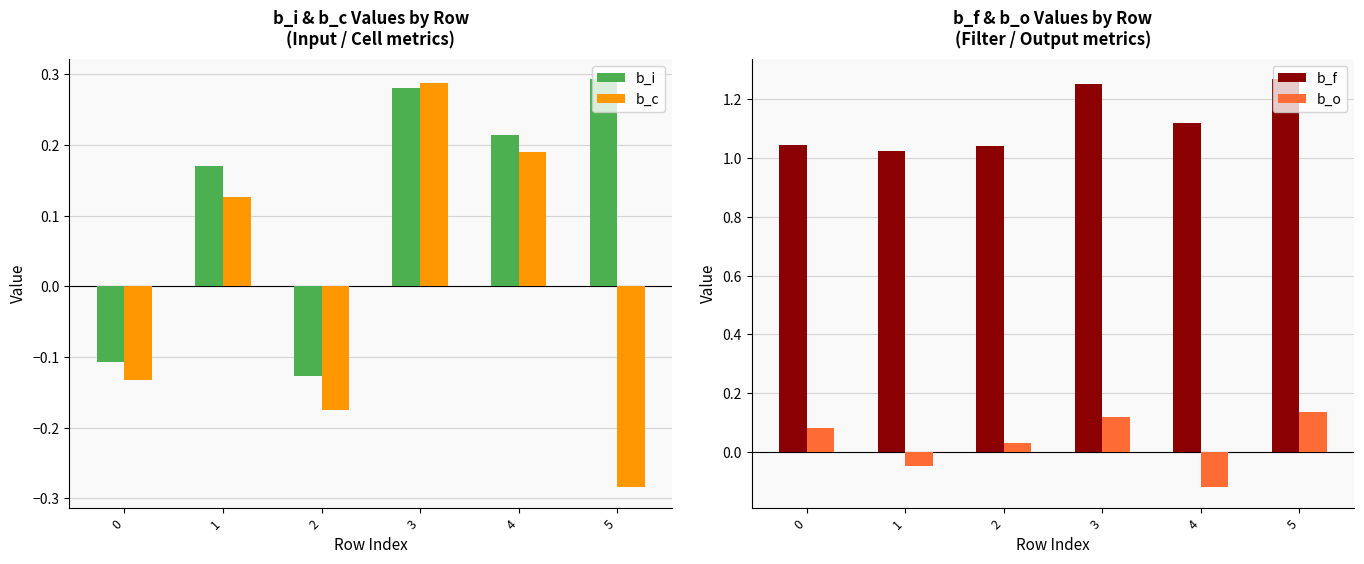

What is the value of the b_i bar at the 1st from the left?

-0.1